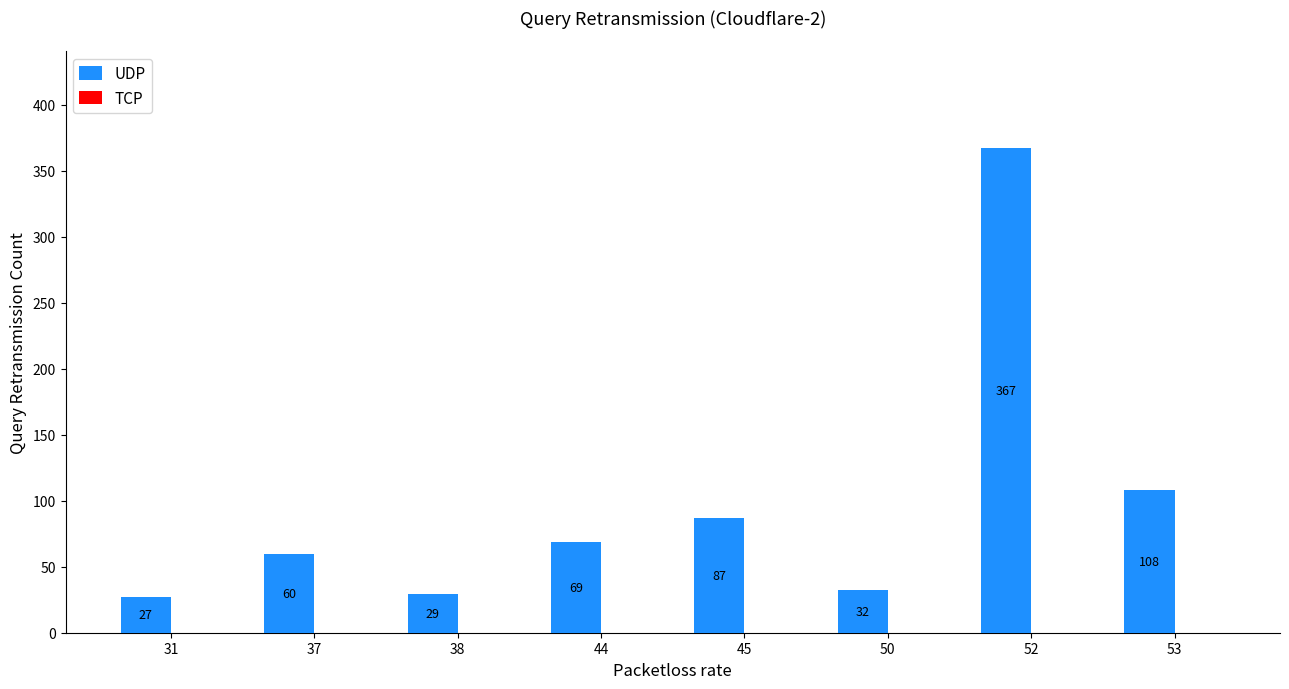

Where is the data nearest to the value 197?

53